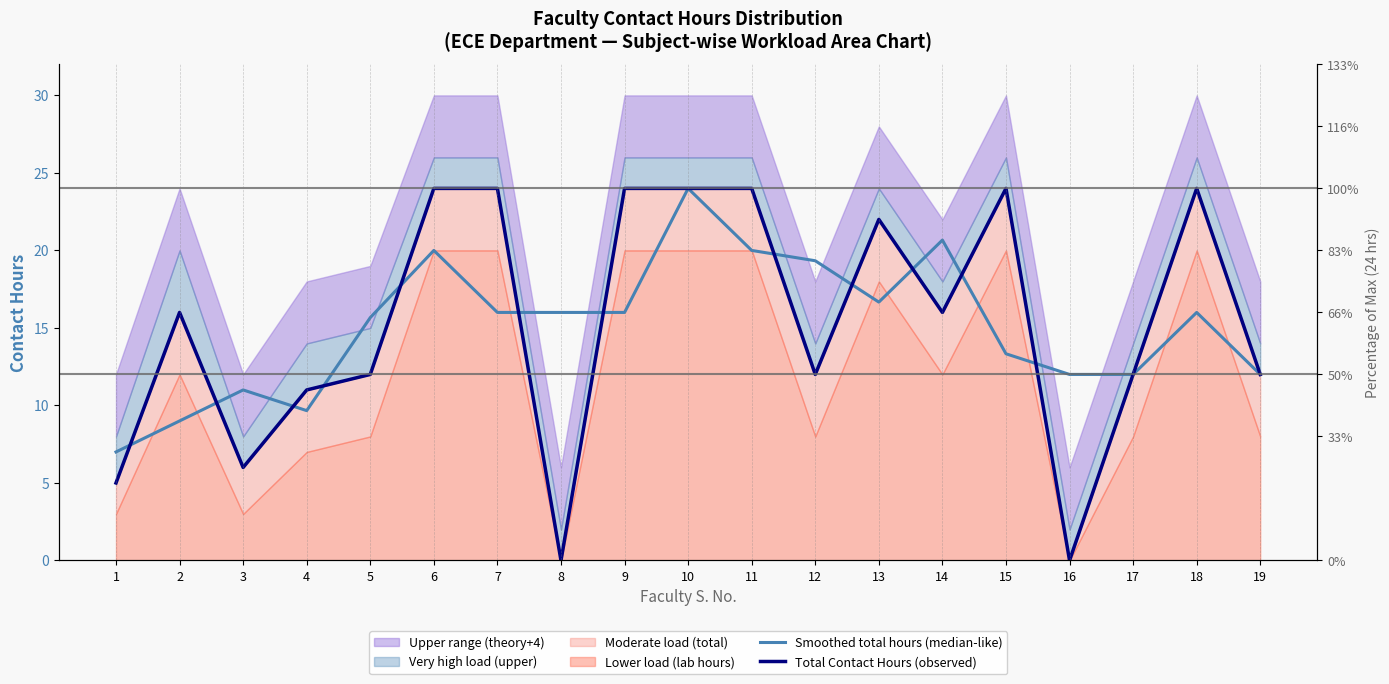

Between 3 and 12, which series saw the biggest shift?

Smoothed total hours (median-like)